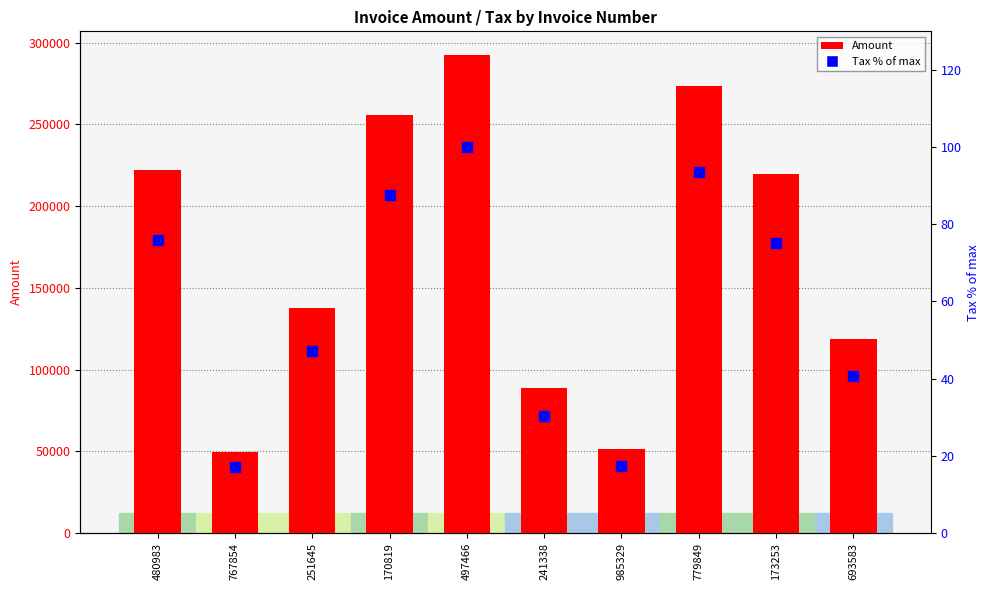

Reading right to left, list all the values displayed in this chart.

Amount: 118598.0	219480.0	273521.0	51068.0	88490.0	292360.0	255731.0	137870.0	49821.0	222176.0
Tax (% of max): 40.6	75.1	93.6	17.5	30.3	100.0	87.5	47.2	17.0	76.0